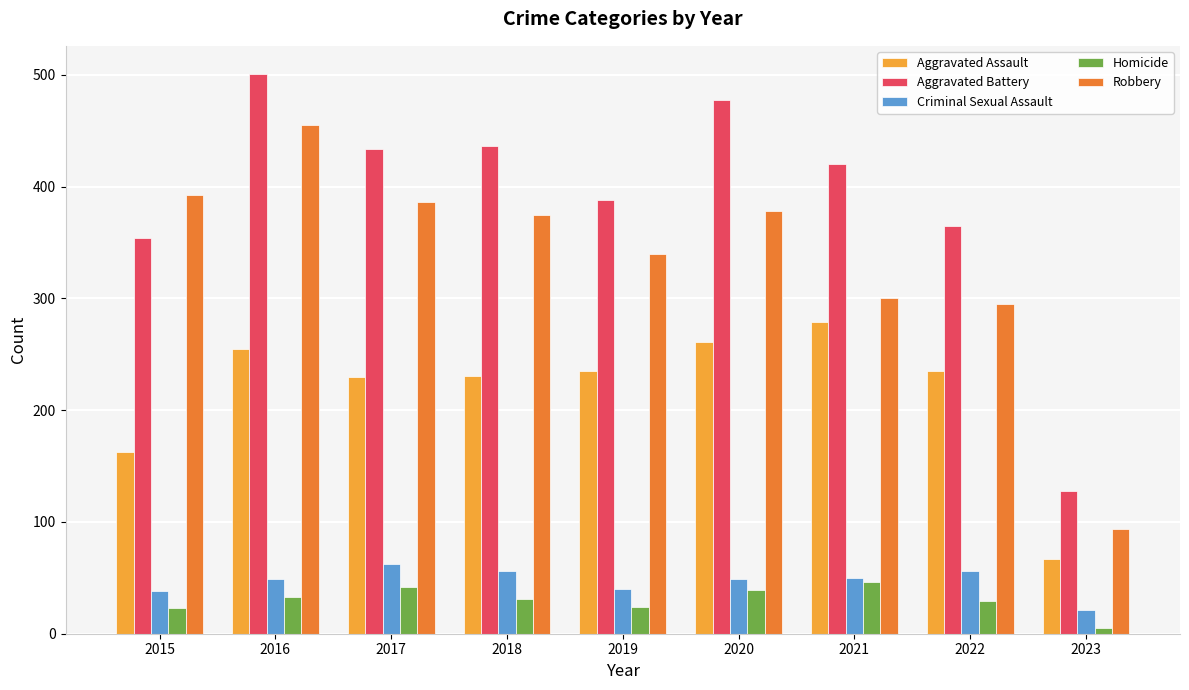

Where does the Robbery series first go above 375?

2015